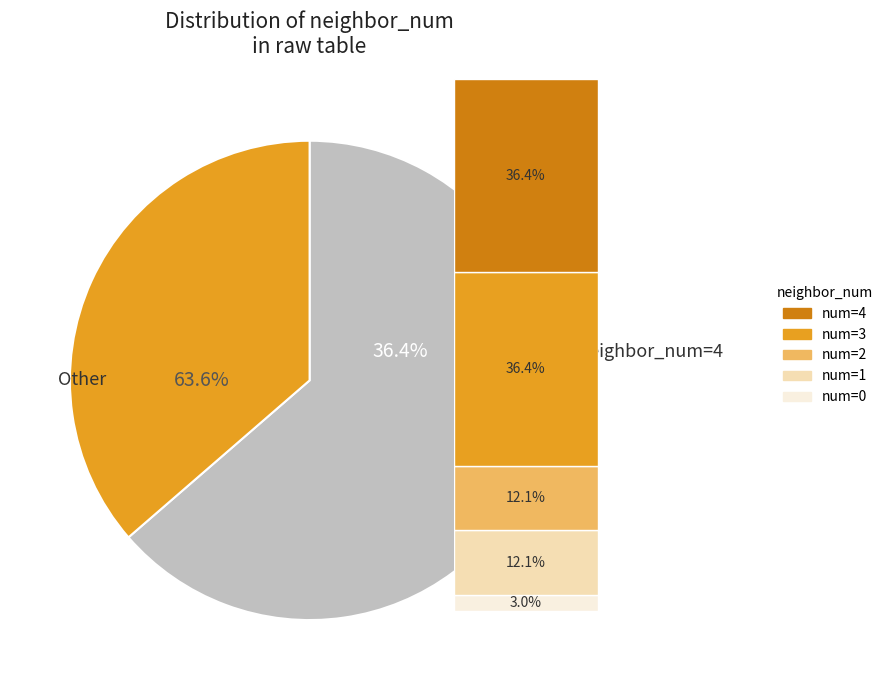

To the nearest percent, what percentage of the pie is neighbor_num=1?

12%